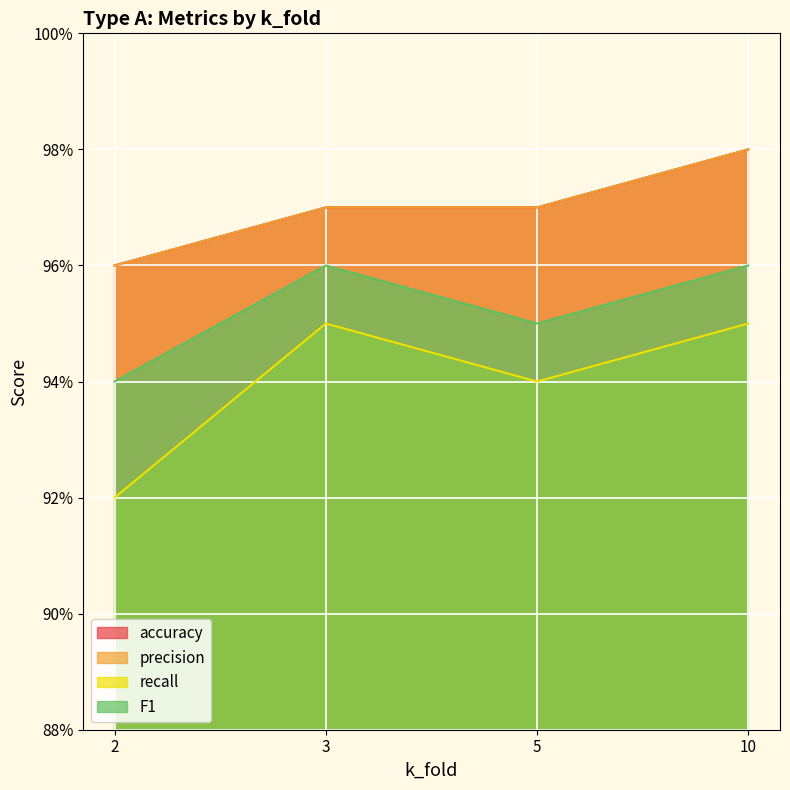

Is the value of recall at 5 greater than the value of F1 at 2?

No